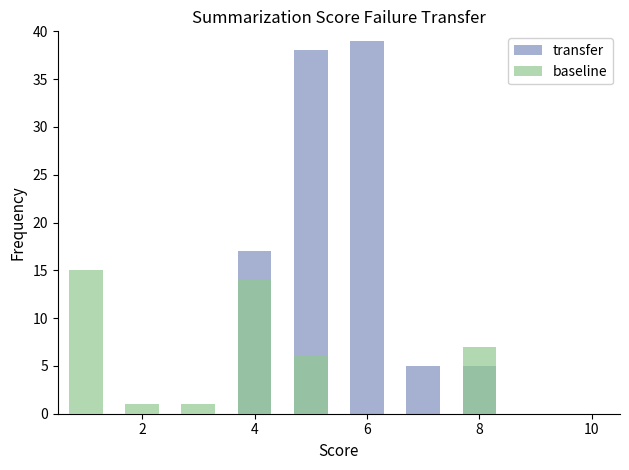

How many series are shown in this chart?

2